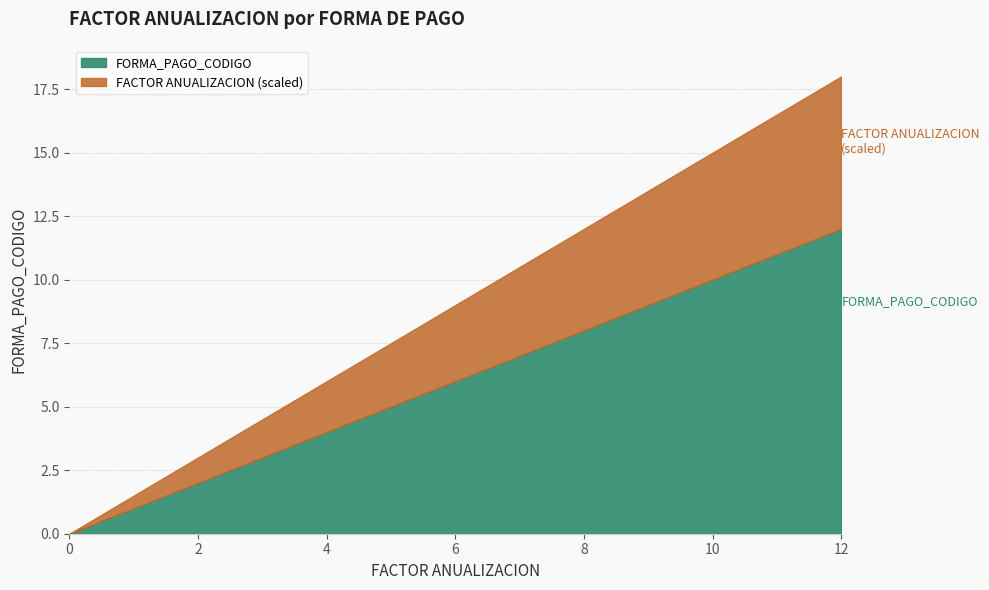

What is the difference between the values at 4 and 1?

3